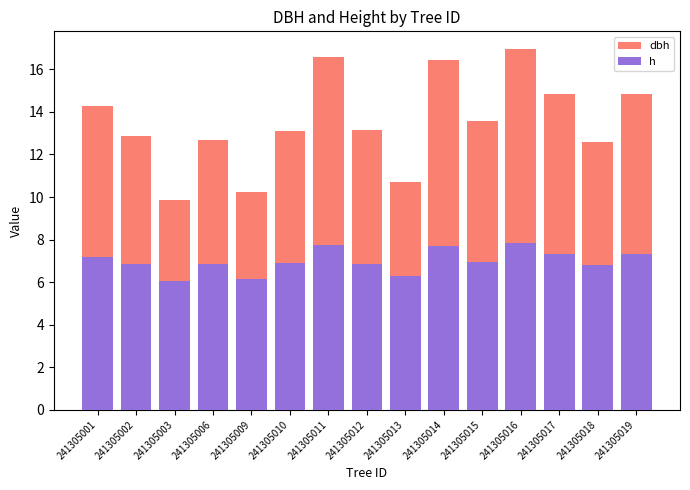

What is the difference between the h values at 241305015 and 241305016?

0.9